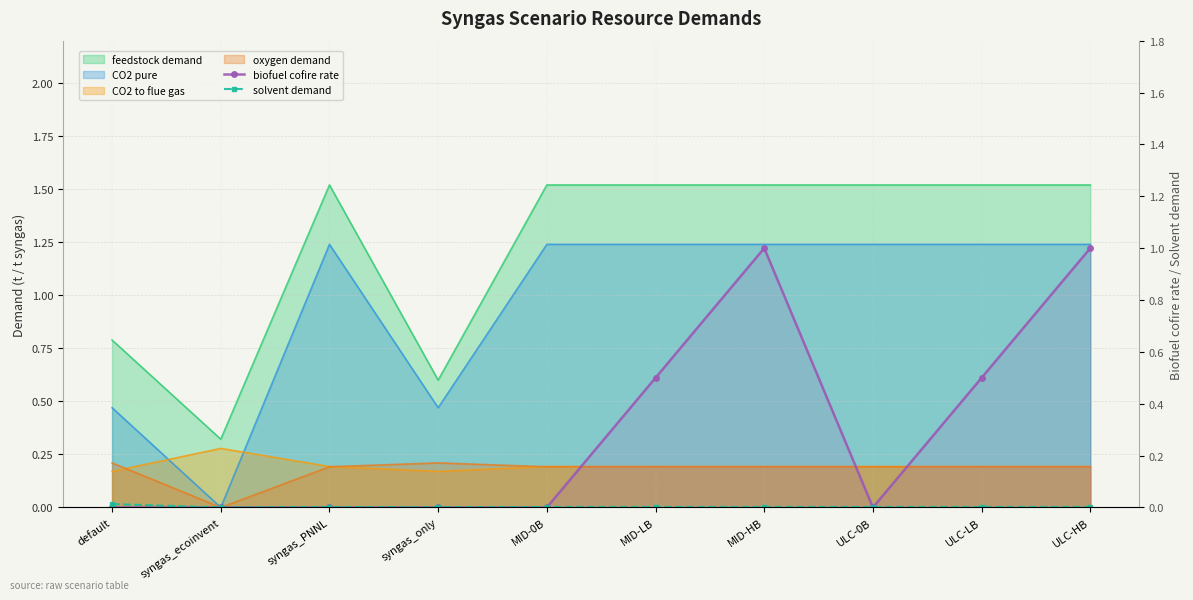

How many biofuel cofire rate values are between 0 and 1?

10